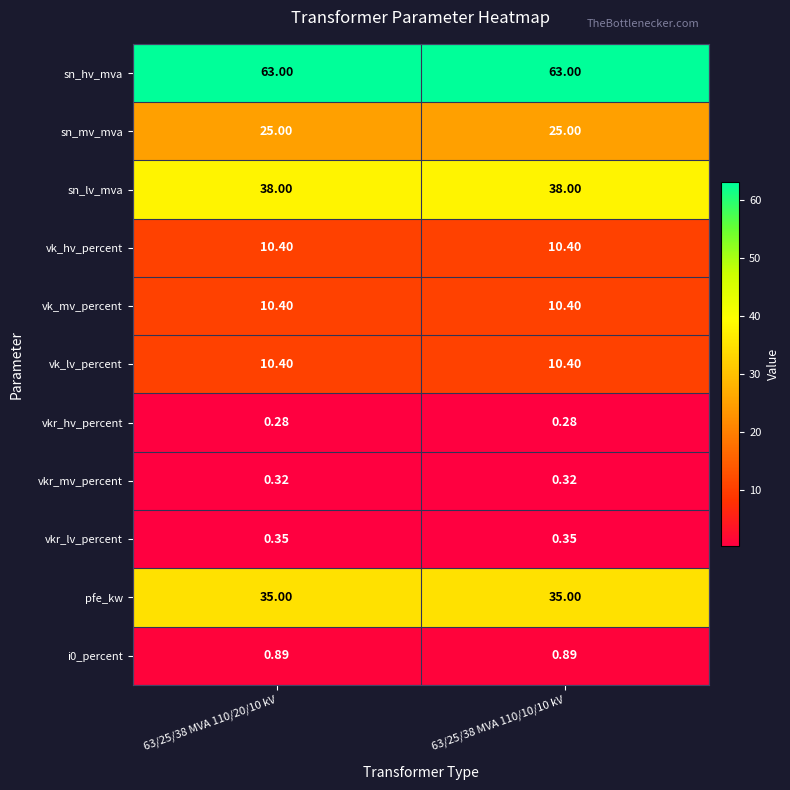

Is the value of vkr_lv_percent at 63/25/38 MVA 110/10/10 kV greater than the value of sn_mv_mva at 63/25/38 MVA 110/10/10 kV?

No